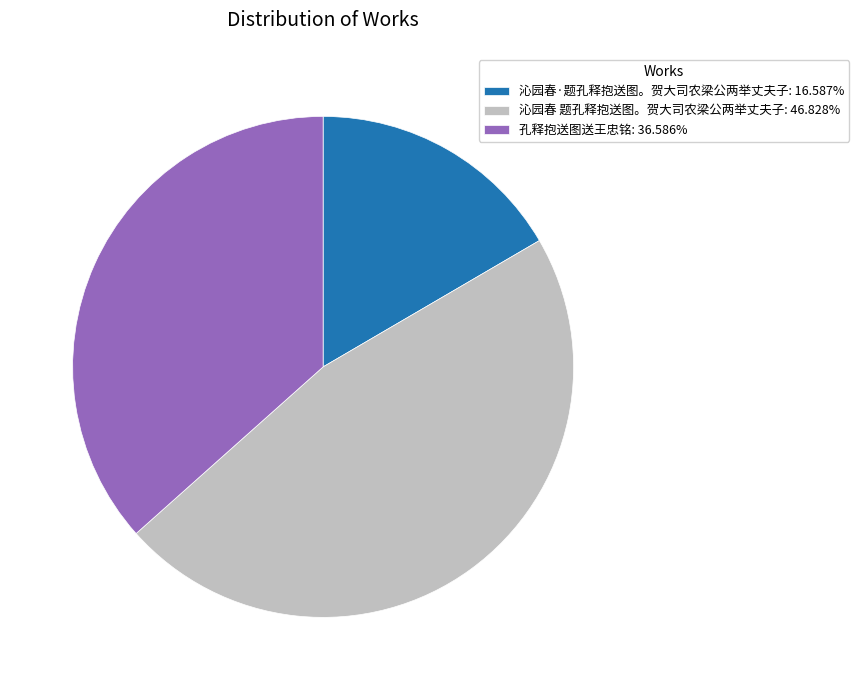

Is it true that 沁园春·题孔释抱送图。贺大司农梁公两举丈夫子 is 17% of the pie?

True